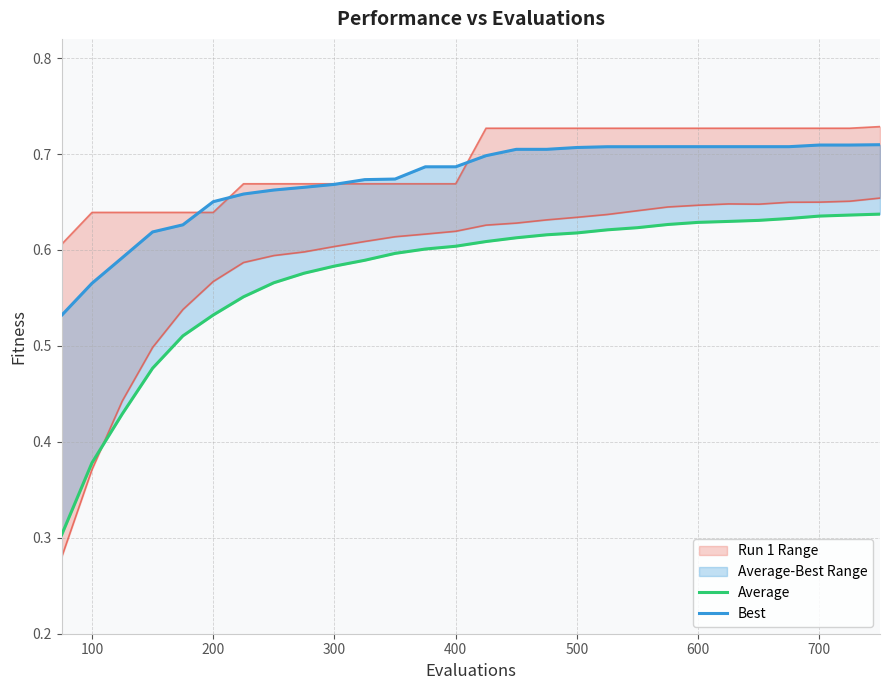

Reading right to left, list all the values displayed in this chart.

Average: 0.6	0.6	0.6	0.6	0.6	0.6	0.6	0.6	0.6	0.6	0.6	0.6	0.6	0.6	0.6	0.6	0.6	0.6	0.6	0.6	0.6	0.6	0.5	0.5	0.5	0.4	0.4	0.3
Best: 0.7	0.7	0.7	0.7	0.7	0.7	0.7	0.7	0.7	0.7	0.7	0.7	0.7	0.7	0.7	0.7	0.7	0.7	0.7	0.7	0.7	0.7	0.7	0.6	0.6	0.6	0.6	0.5